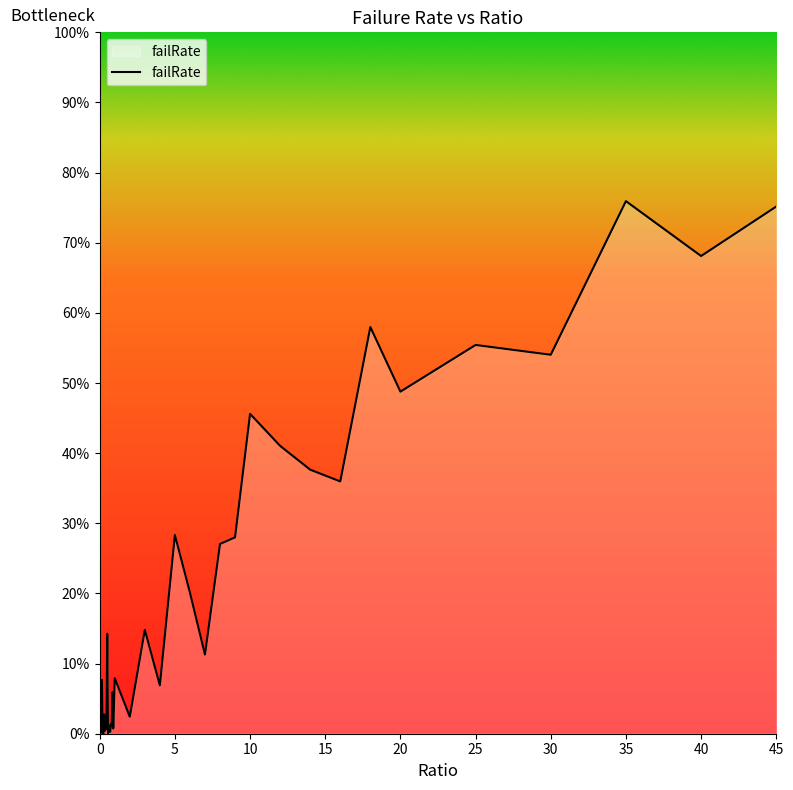

What is the value of the 38th point from the left?

0.8